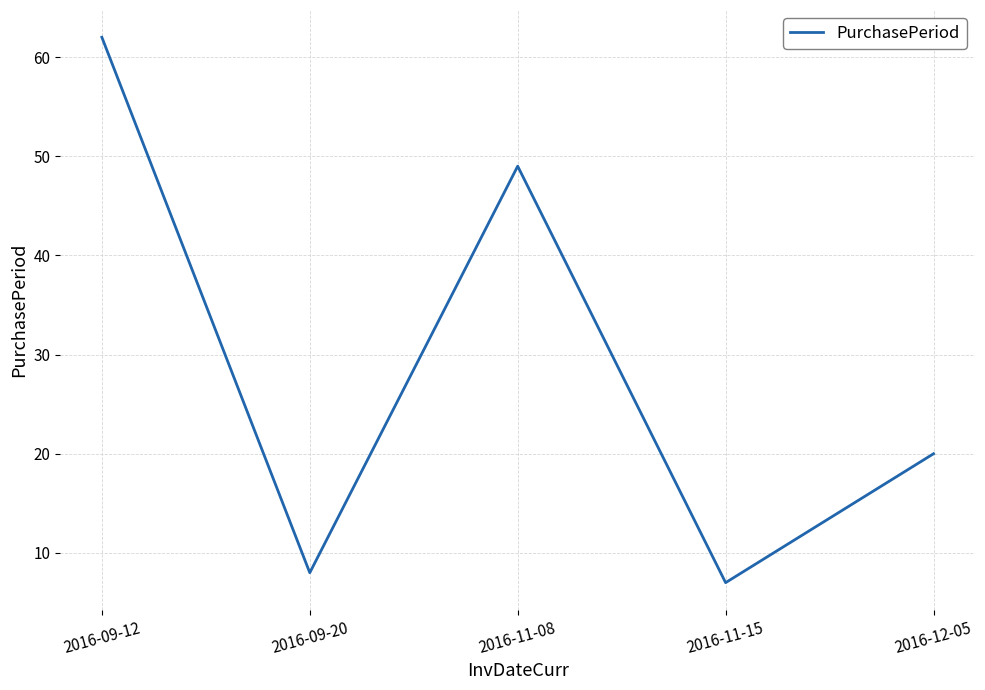

List the labels in order of value, largest first.

2016-09-12, 2016-11-08, 2016-12-05, 2016-09-20, 2016-11-15